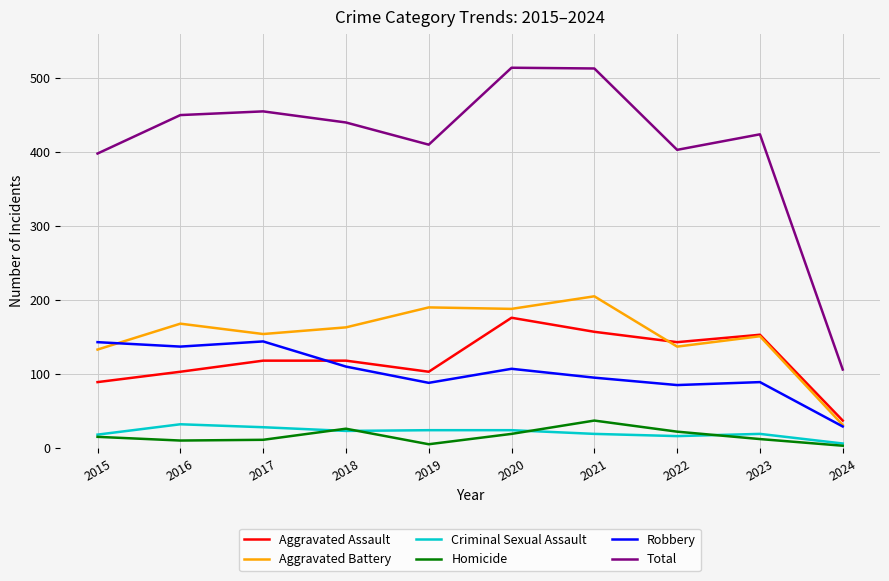

The Total series shows 106 at 2024. True or false?

True